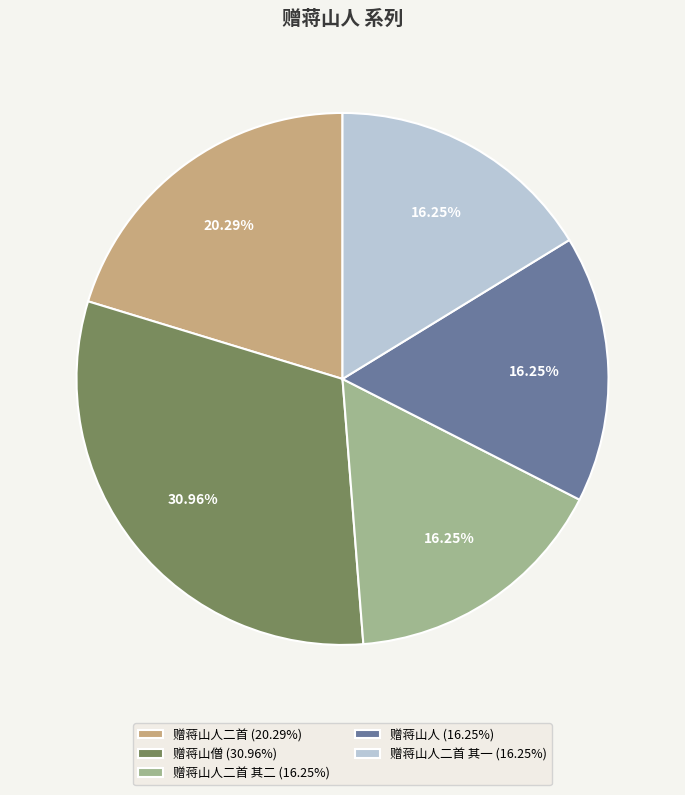

Does 赠蒋山人二首 (20.29%) represent more than half of the total?

No